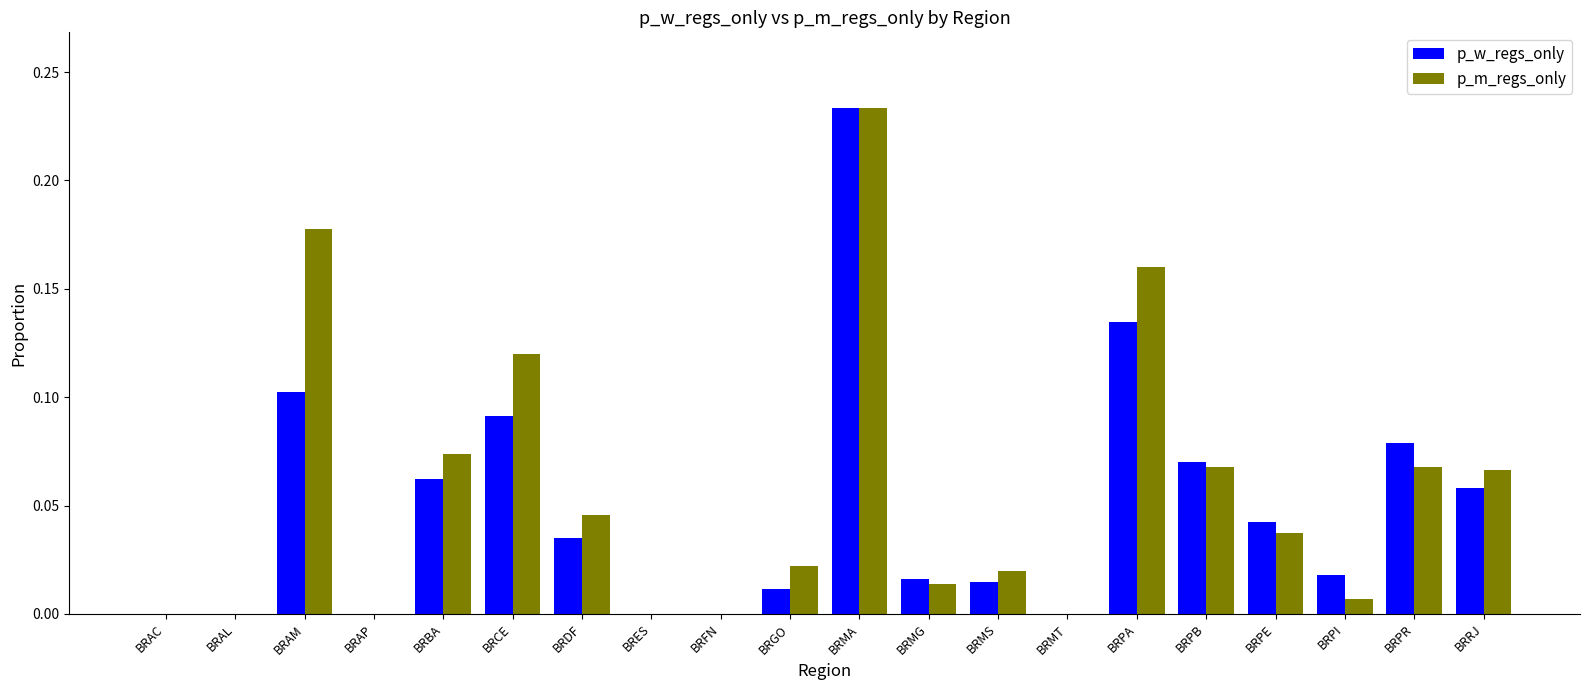

At which label does p_m_regs_only reach its peak?

BRMA